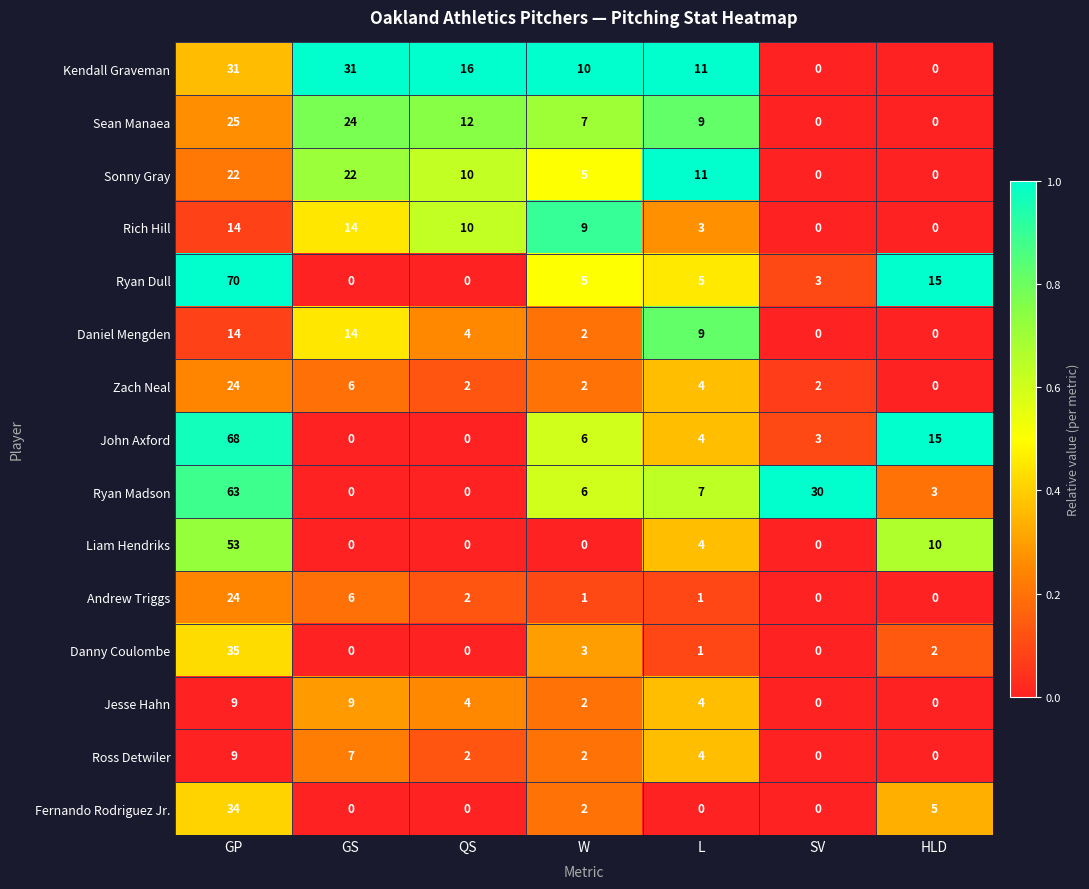

Which series changed the most between GP and GS?

Ryan Dull